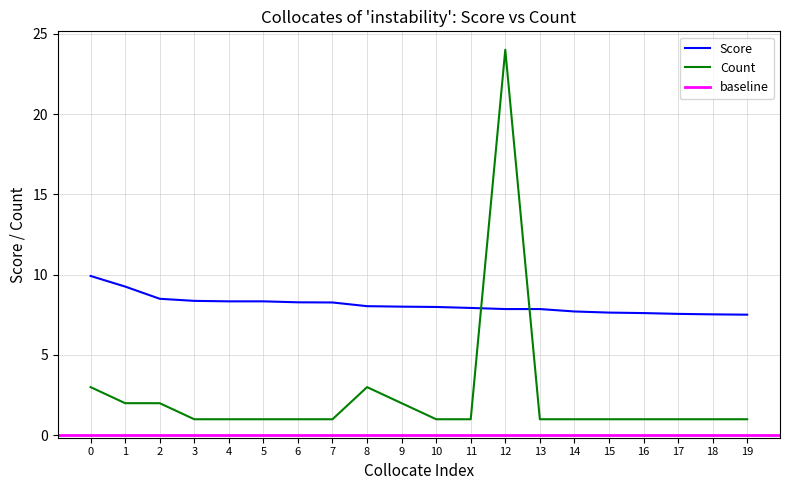

The value of Score at 19 is 7.5. True or false?

True